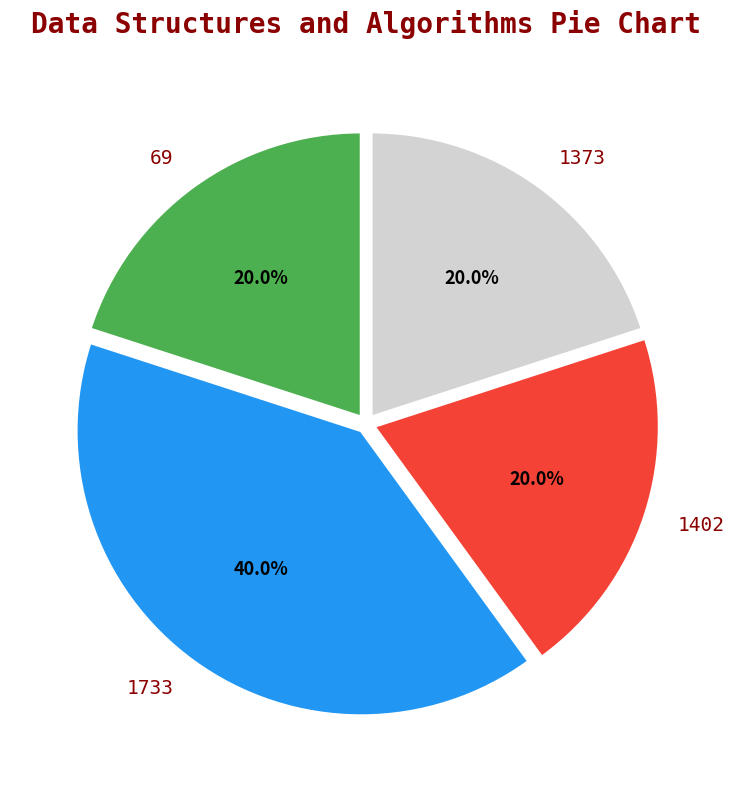

Does 1402 represent more than half of the total?

No